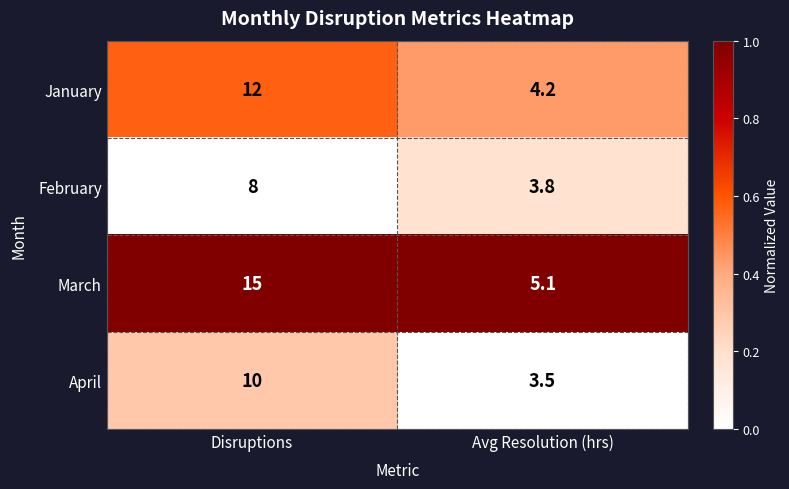

The January series shows 2.5 at Avg Resolution (hrs). True or false?

False